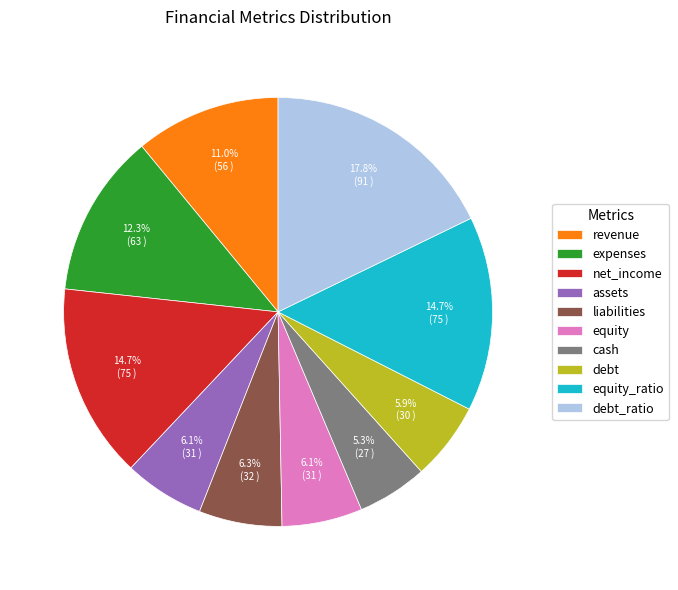

How many slices are in this pie chart?

10